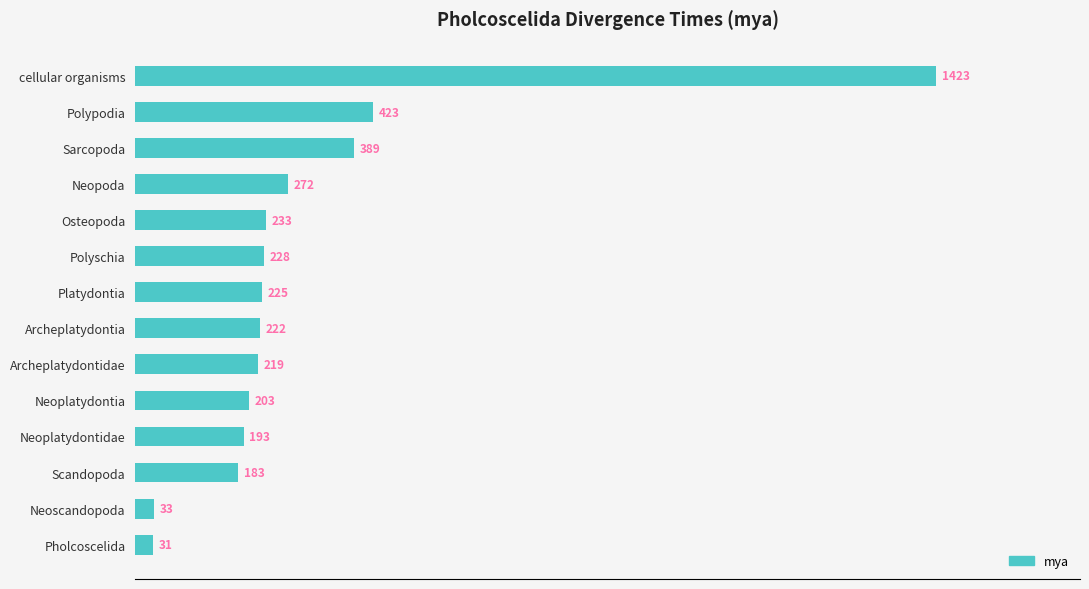

What is the change in value from Neoplatydontidae to Neoscandopoda?

-160